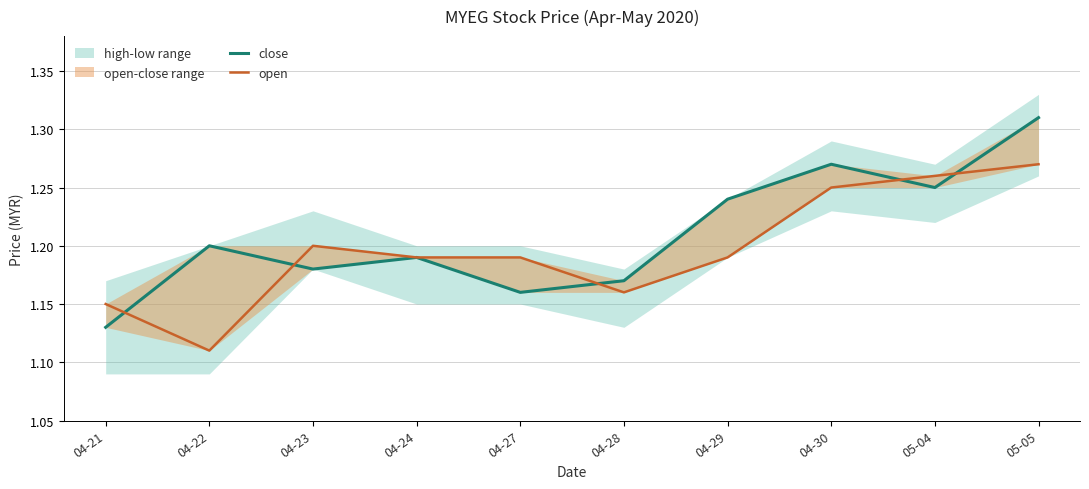

List the series in order of their peak value, lowest first.

open, close